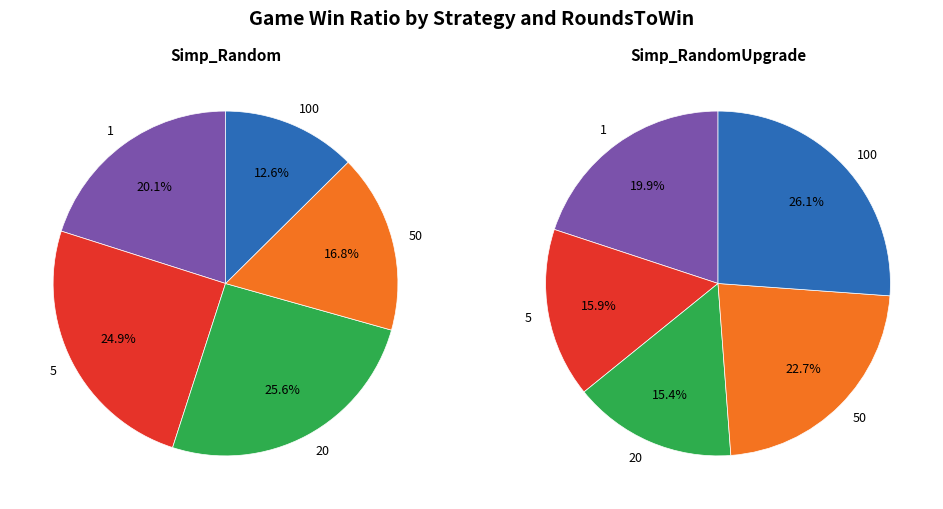

To the nearest percent, what percentage of the pie is 50?

17%